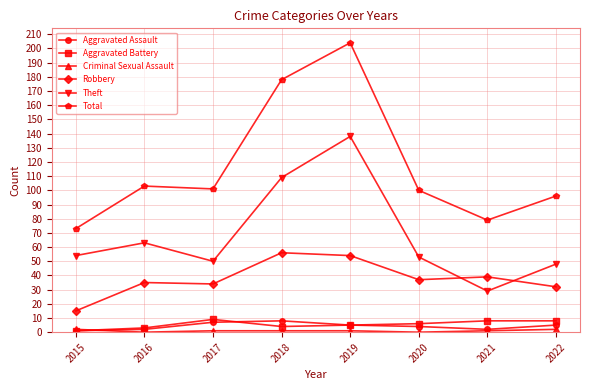

The value of Aggravated Battery at 2020 is 6. True or false?

True